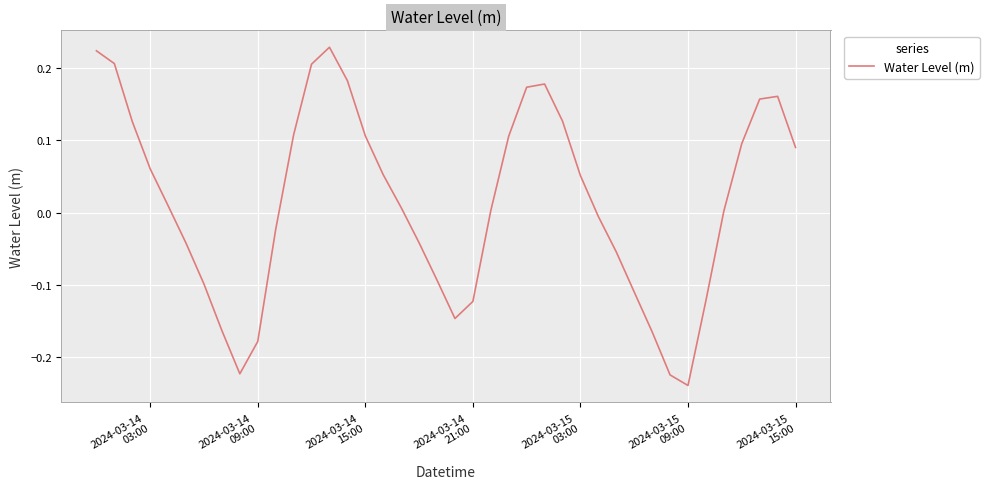

What is the difference between the maximum and minimum values?

0.5